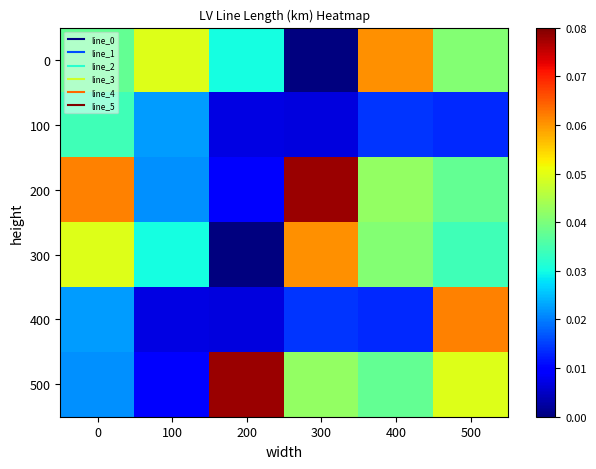

Rank the series at 100 from lowest to highest value.

400, 500, 200, 100, 300, 0